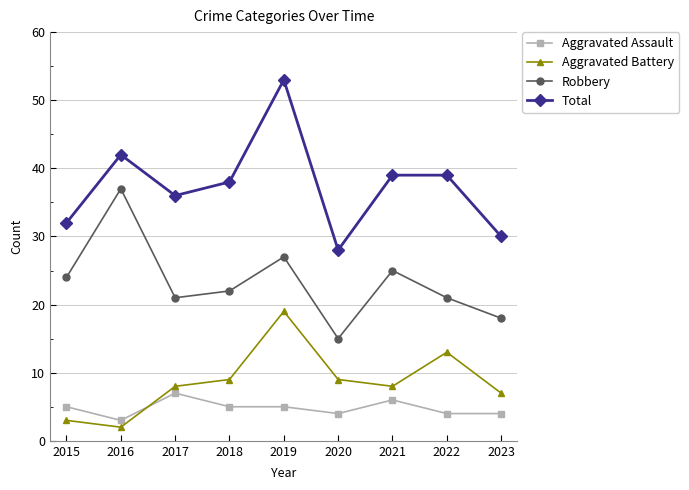

What value does the Aggravated Battery series have at 2022?

13